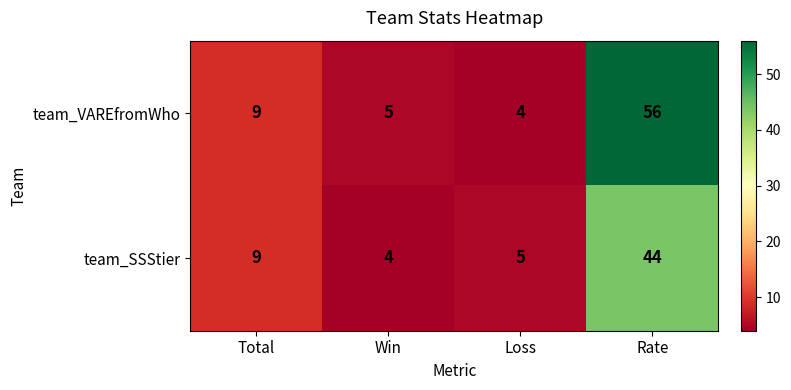

At which category is the sum across all series the highest?

Rate